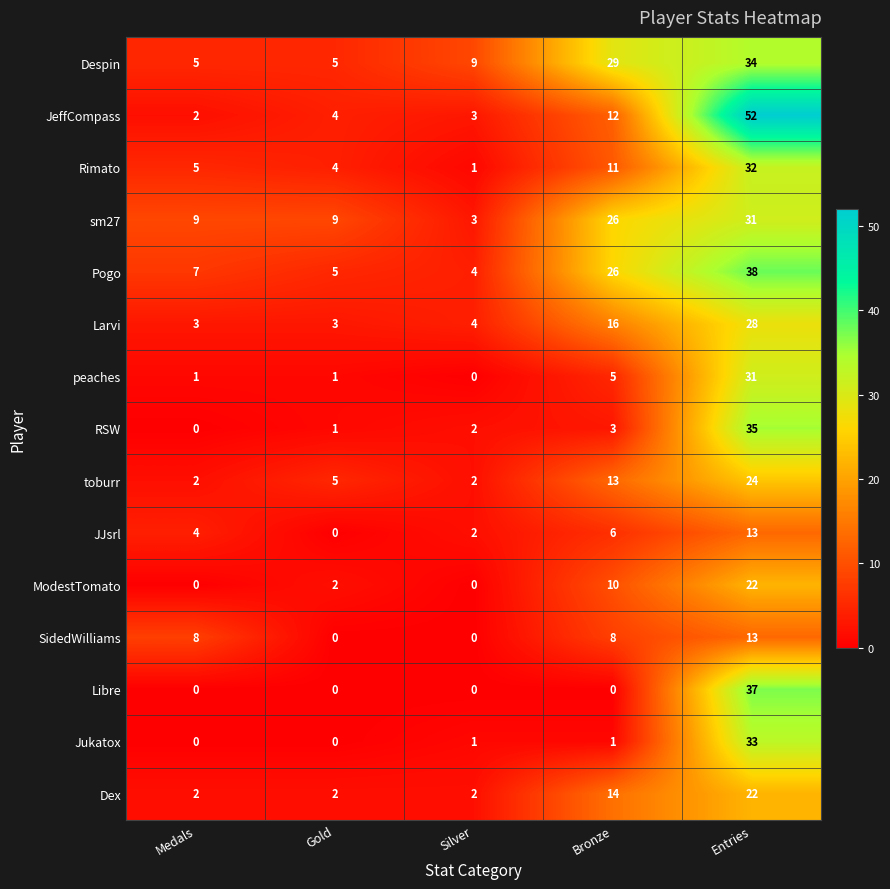

What is the difference between the highest and lowest values at Gold?

9